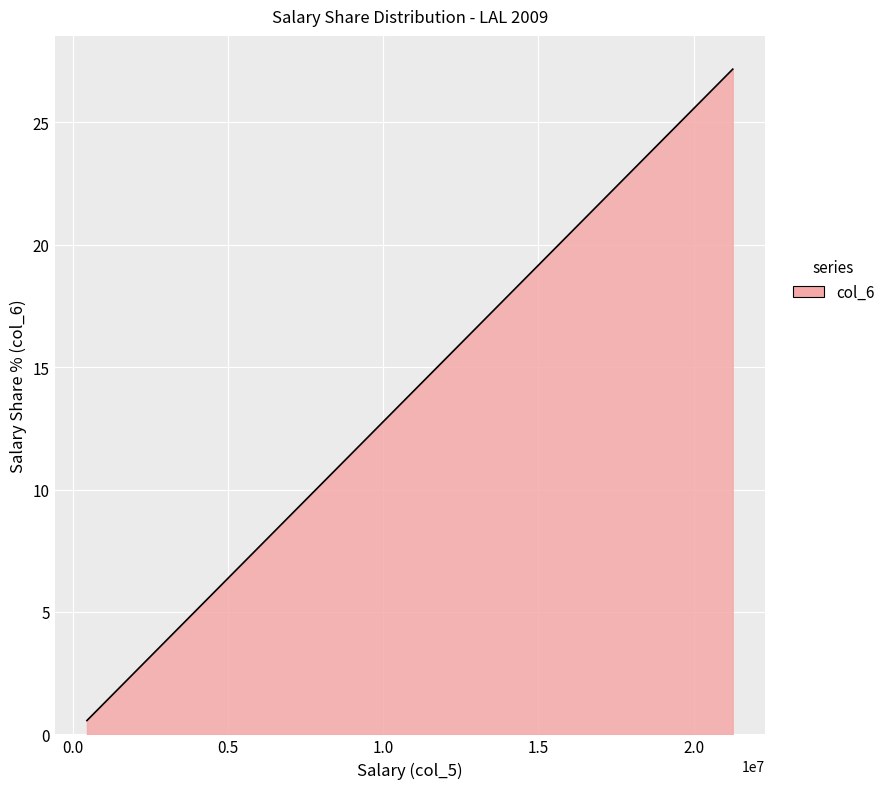

What is the difference between the maximum and minimum values?

26.6